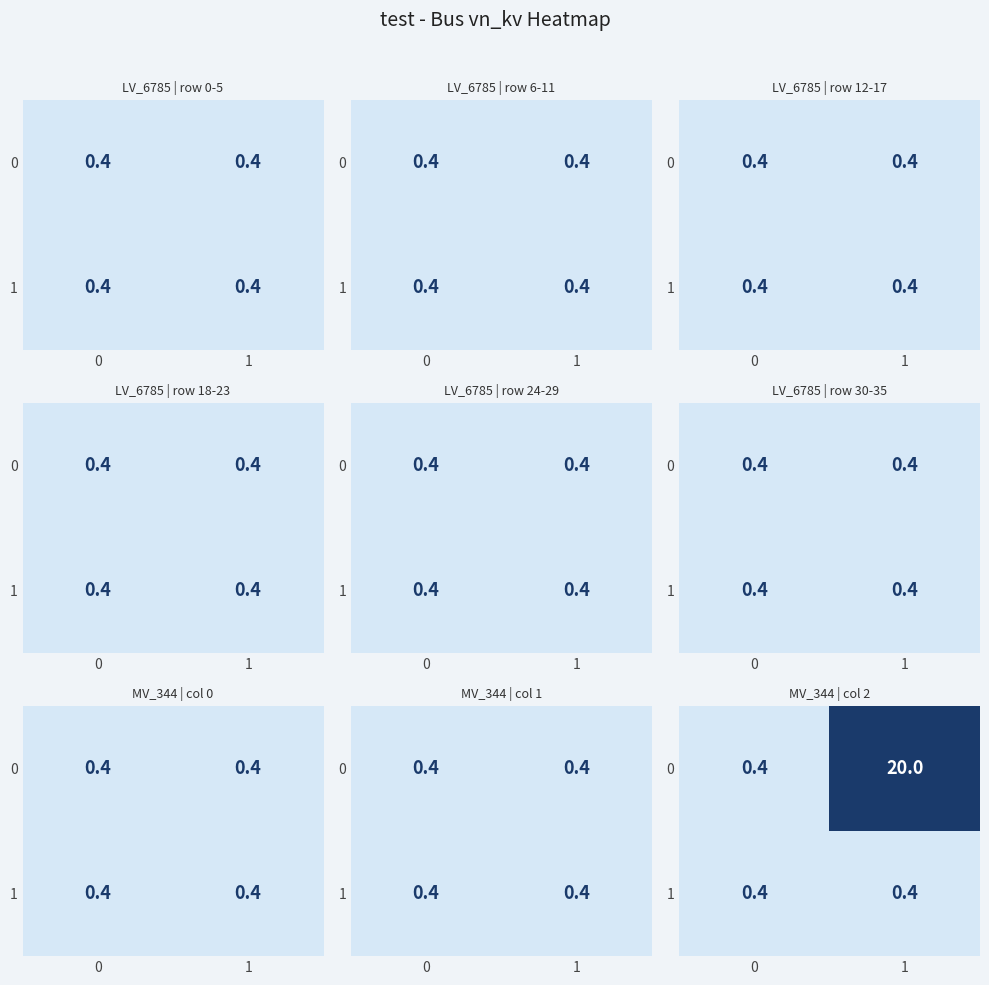

What is the average value of the 1 series?

0.4